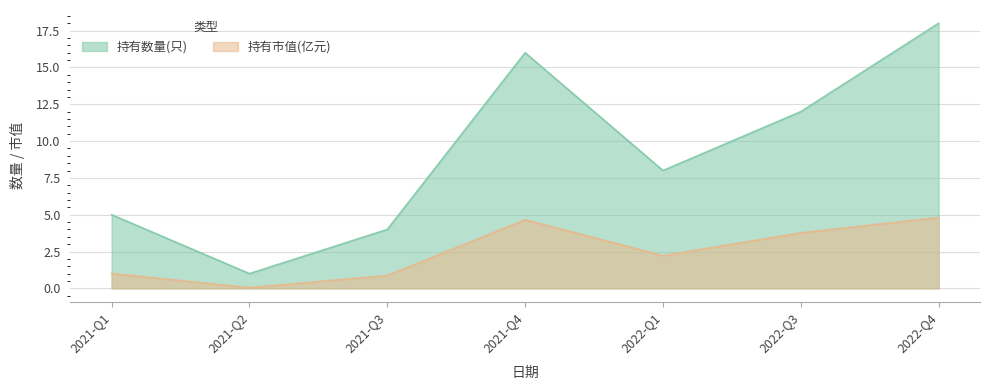

True or false: 持有市值(亿元) and 持有数量(只) intersect in this chart.

False